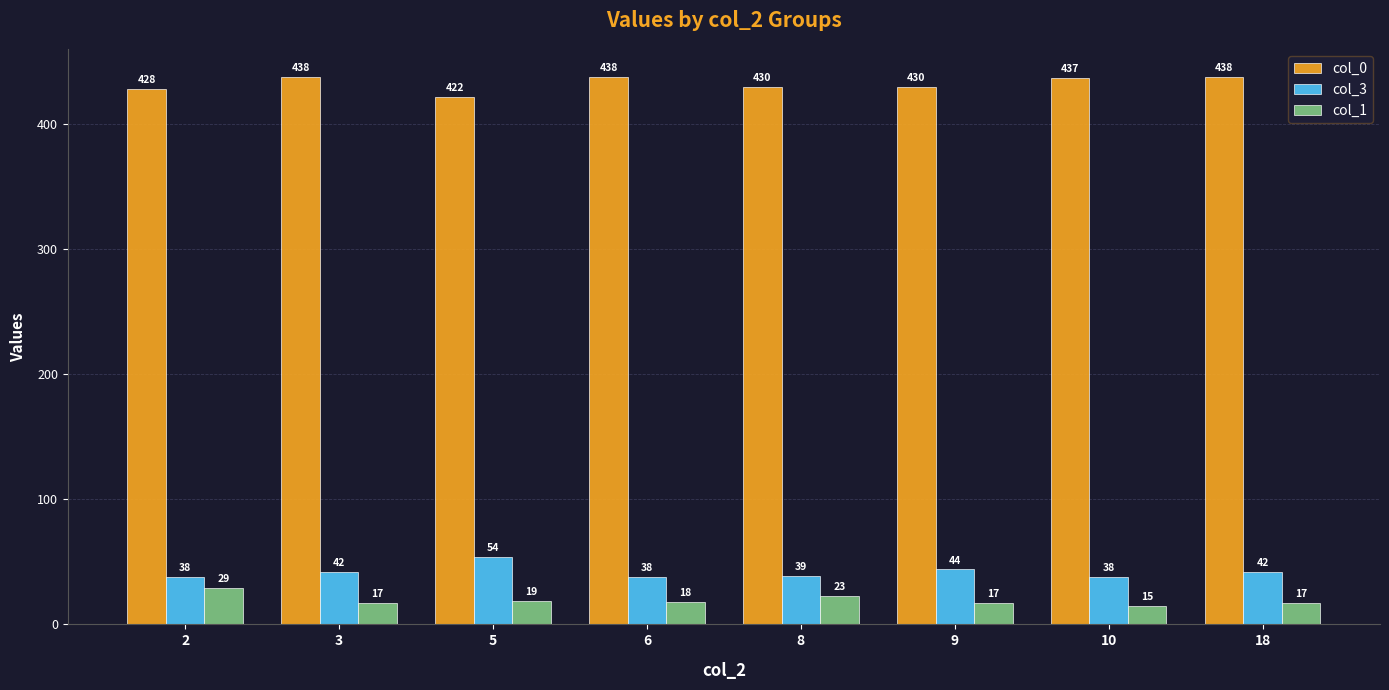

The value of col_0 at 6 is 176. True or false?

False